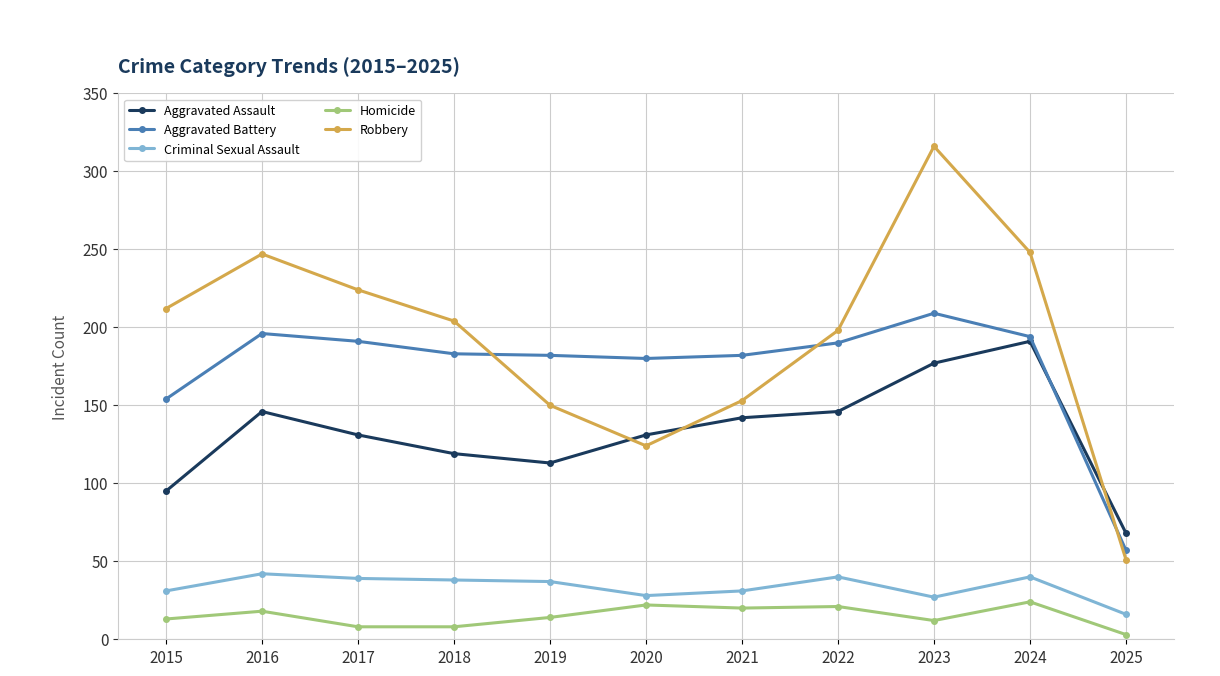

Which series has the widest spread of values?

Robbery